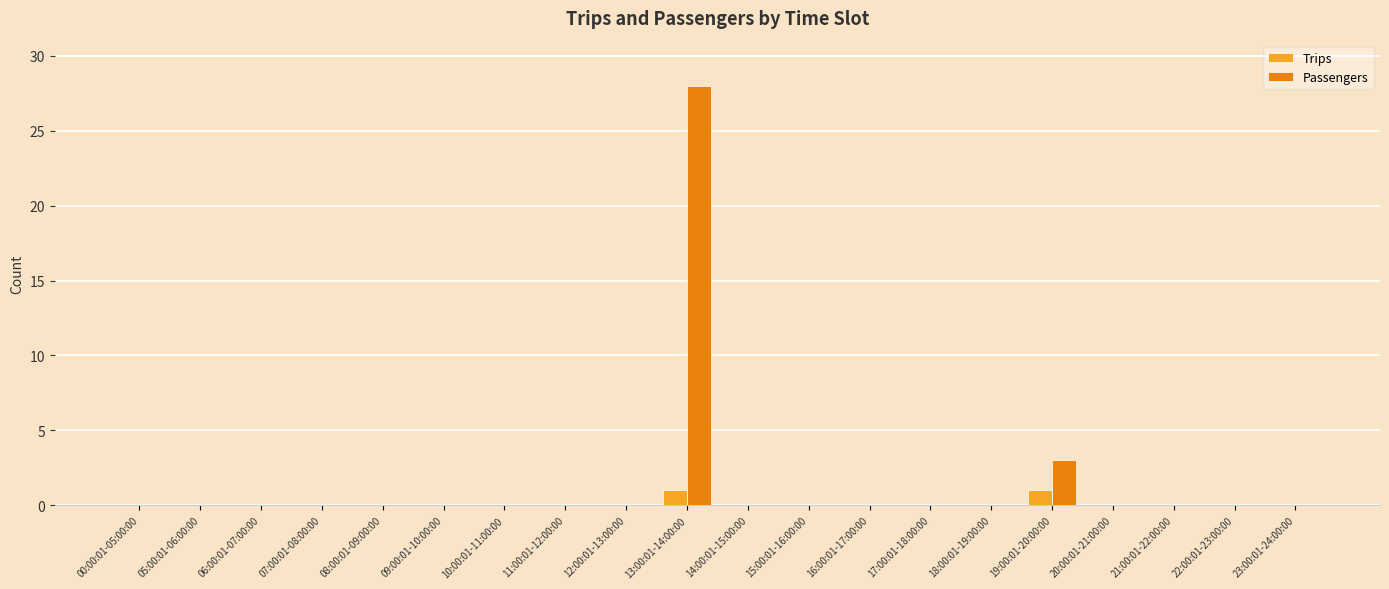

The Passengers series shows 16 at 06:00:01-07:00:00. True or false?

False